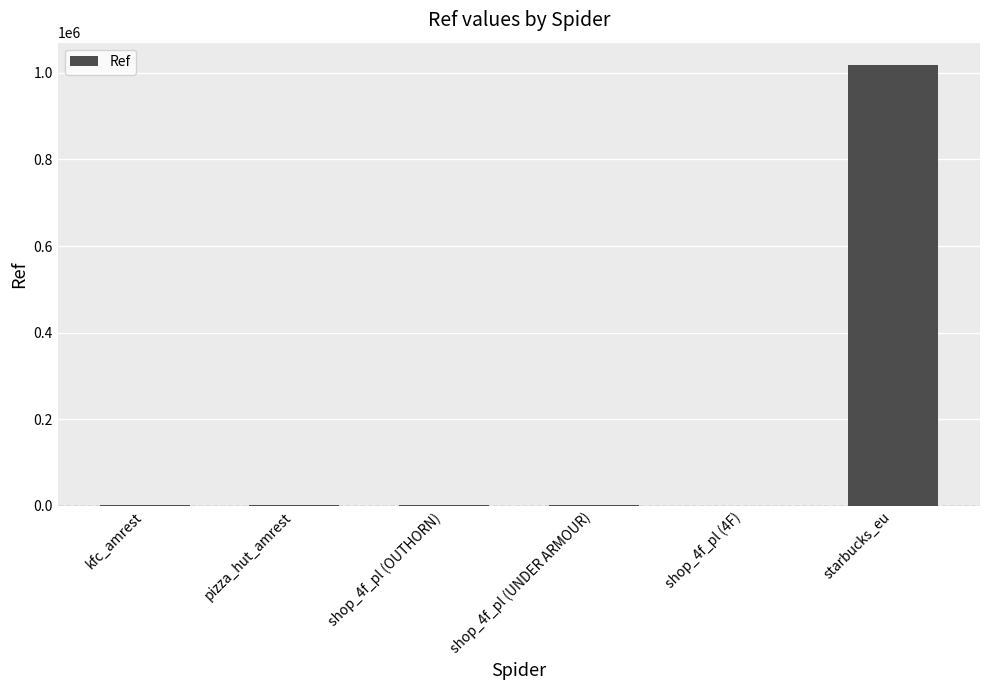

Which category has the highest value across all series?

starbucks_eu